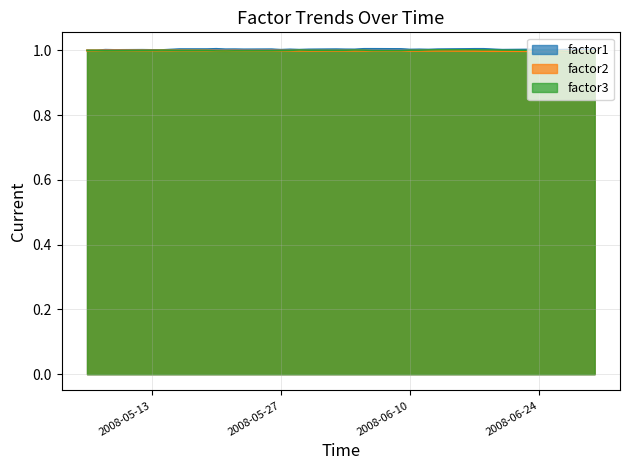

Does the chart display data point markers on the line(s)?

No